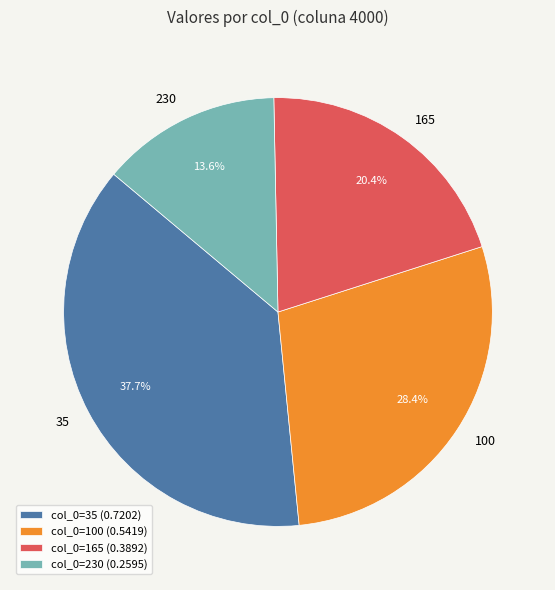

What percentage is NOT represented by col_0=230 (0.2595)?

86.4%